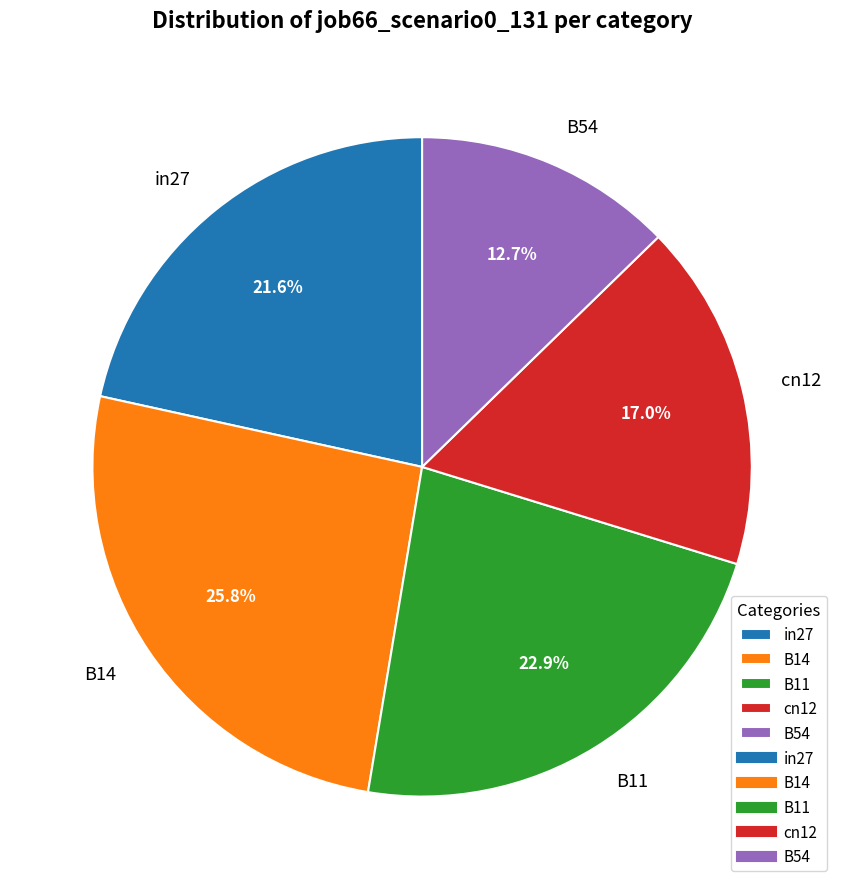

Which slice is the largest?

B14